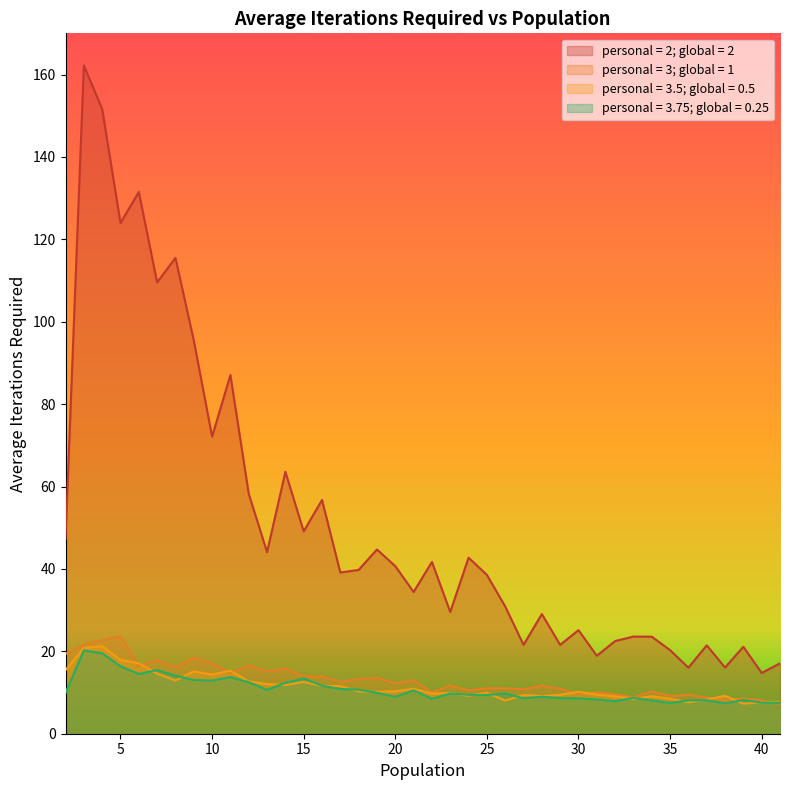

At which label does personal = 3.5; global = 0.5 first exceed 10?

2